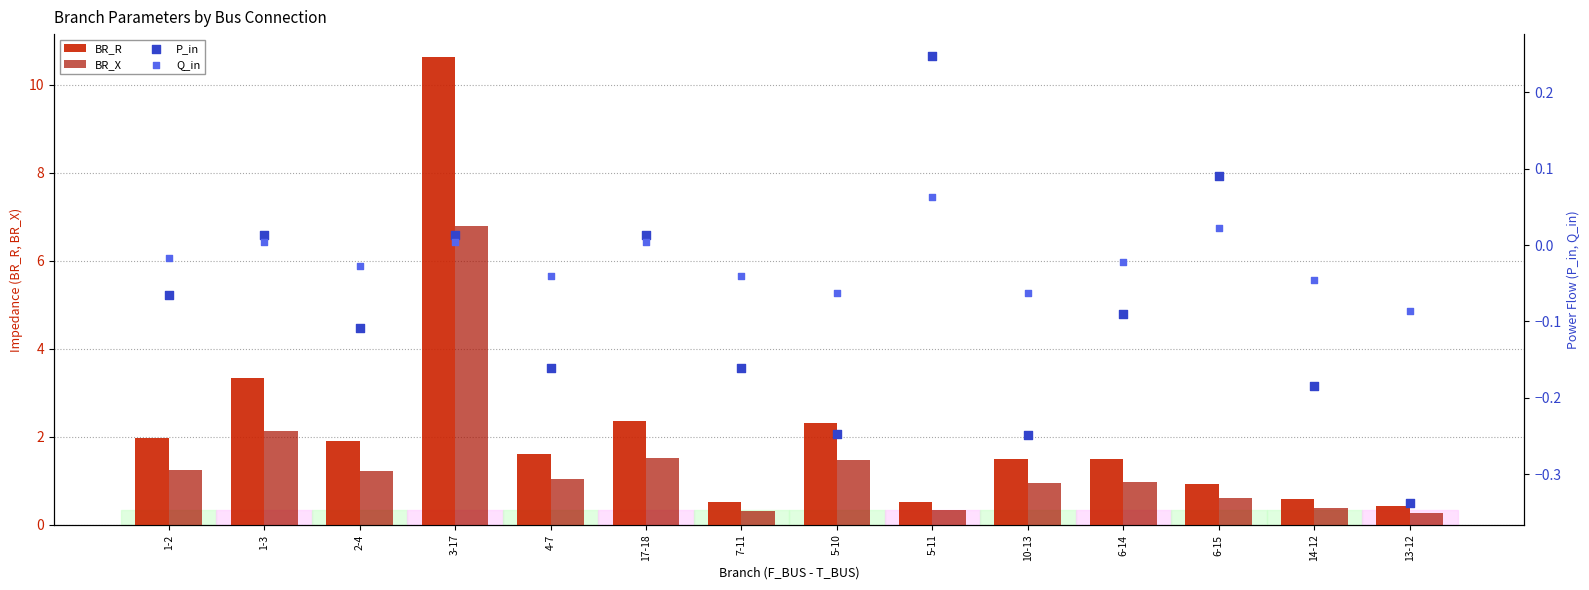

Is the value of Q_in at 3-17 greater than the value of P_in at 5-11?

No